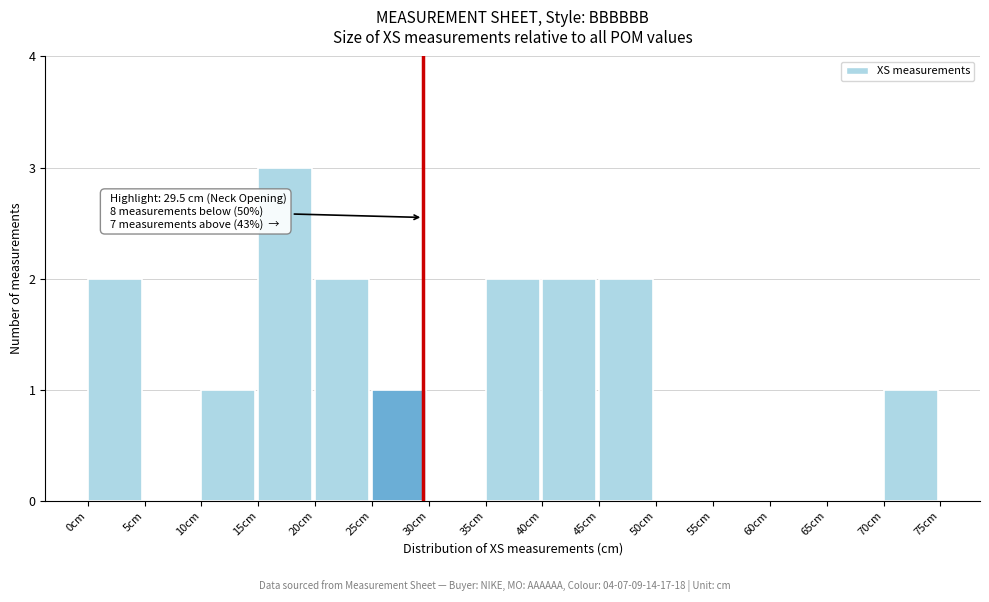

Over which range of the x-axis is the bar tallest?

15 to 20